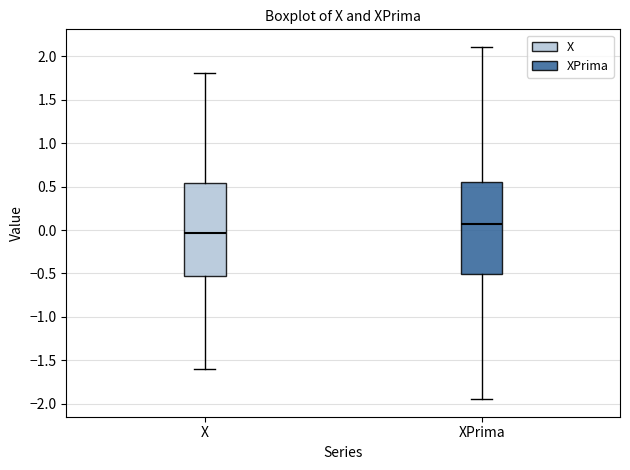

Where does the median line of the box for X sit on the y-axis? The values are not printed on the chart, so give them approximately, as read against the axis.

-0.05